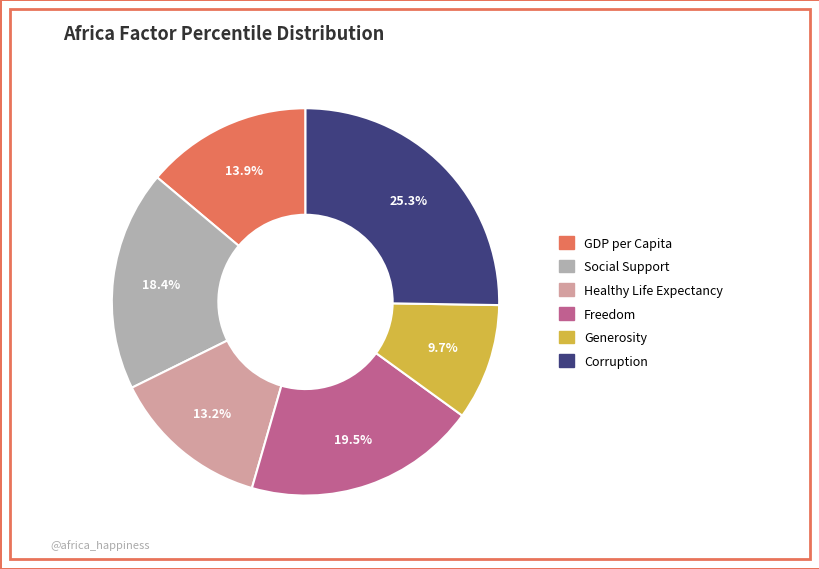

Rank the categories by value from lowest to highest.

Generosity, Healthy Life Expectancy, GDP per Capita, Social Support, Freedom, Corruption